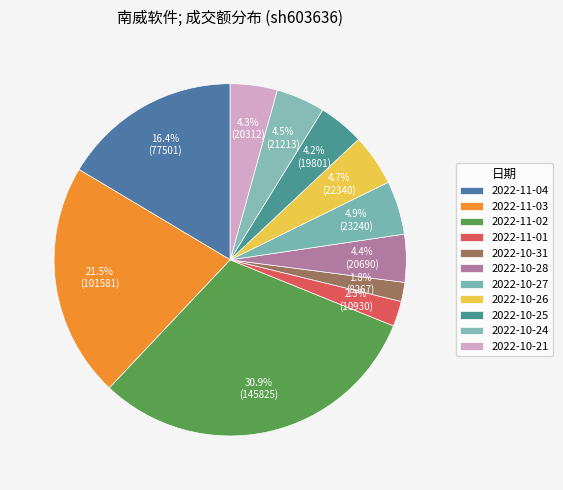

Which has a higher value, 2022-10-25 or 2022-11-03?

2022-11-03